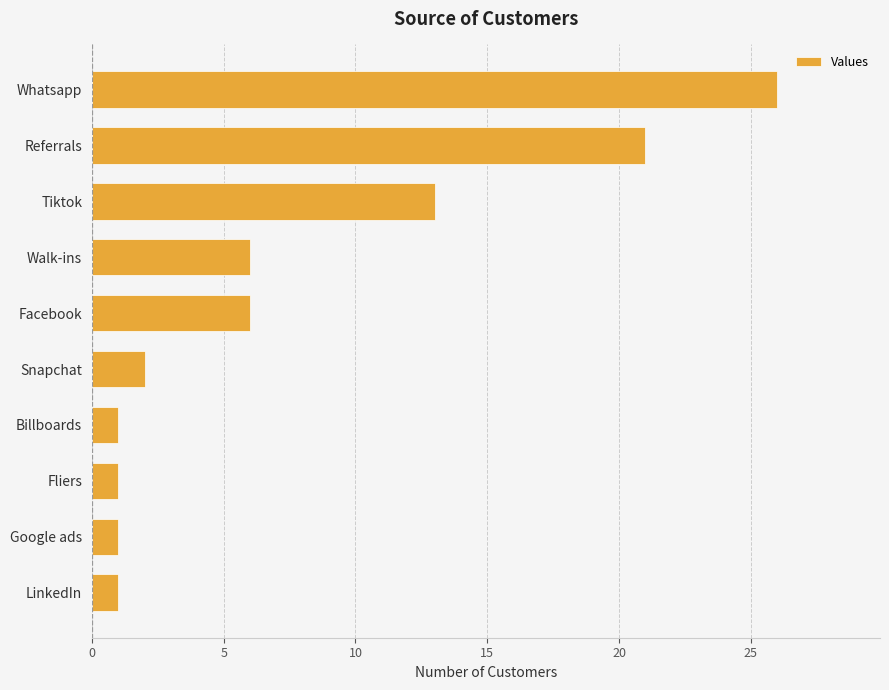

What is the label of the 6th bar from the bottom?

Facebook